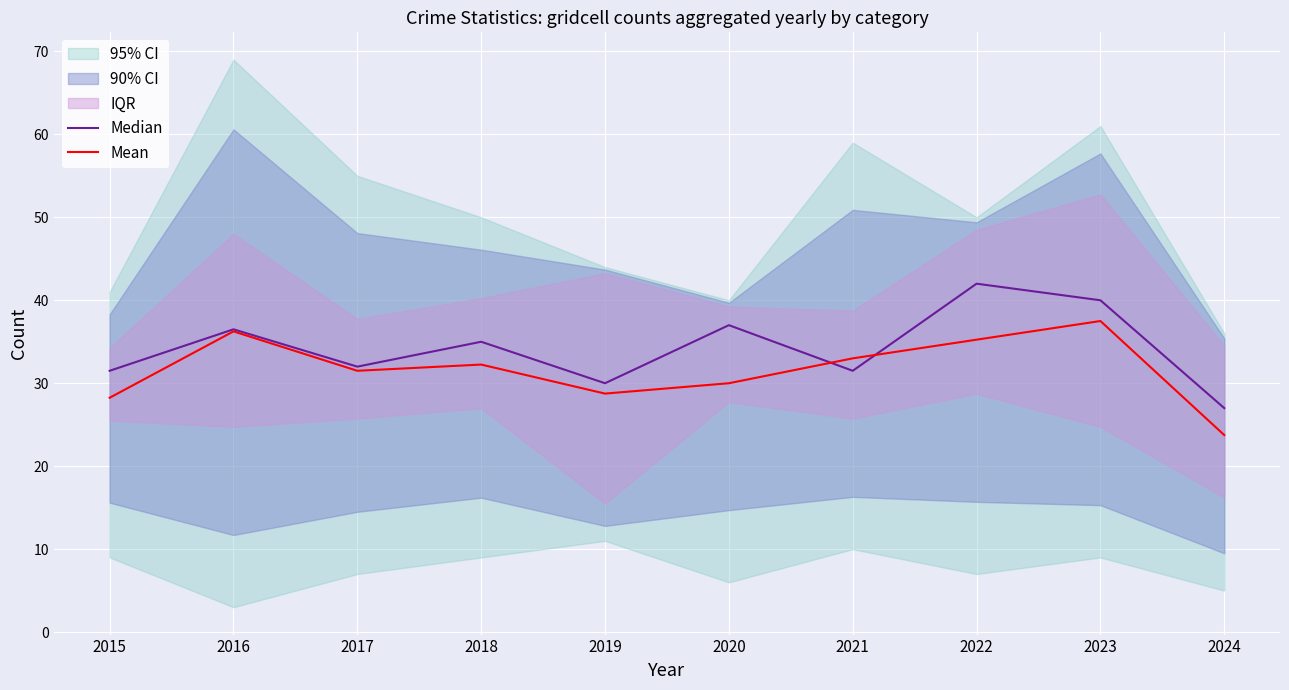

Which series has the largest total across all categories?

Median